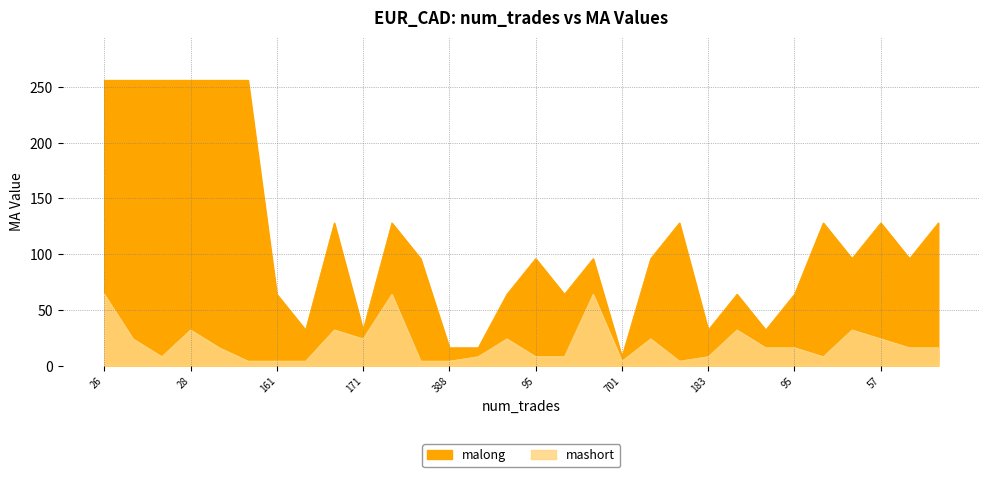

Between 28 and 57, which series saw the biggest shift?

malong